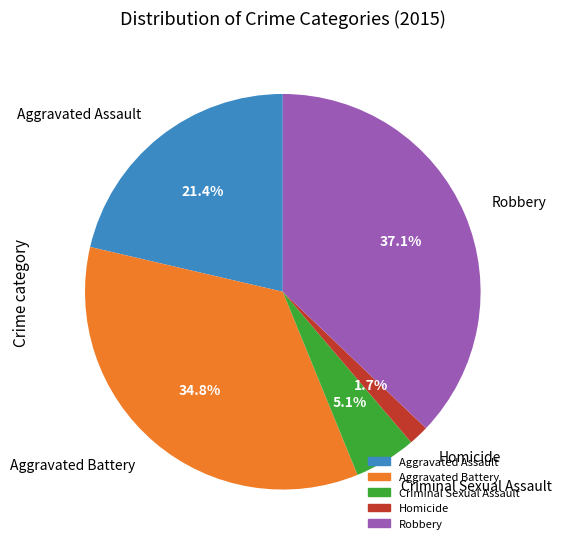

Count the number of slices in the pie.

5